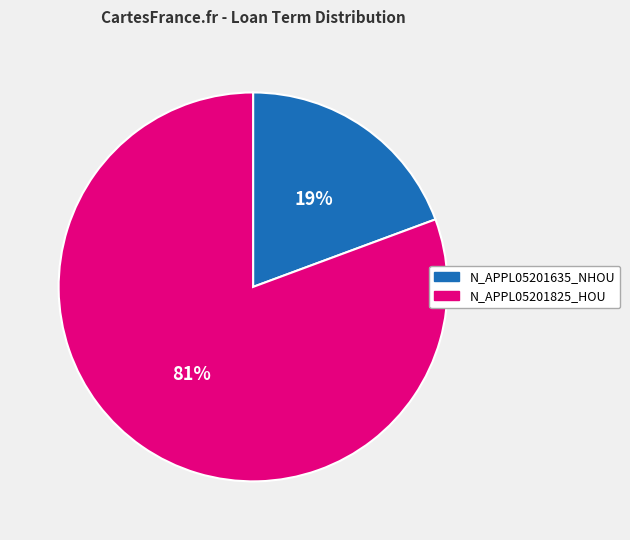

Which category has the biggest portion of the pie?

N_APPL05201825_HOU